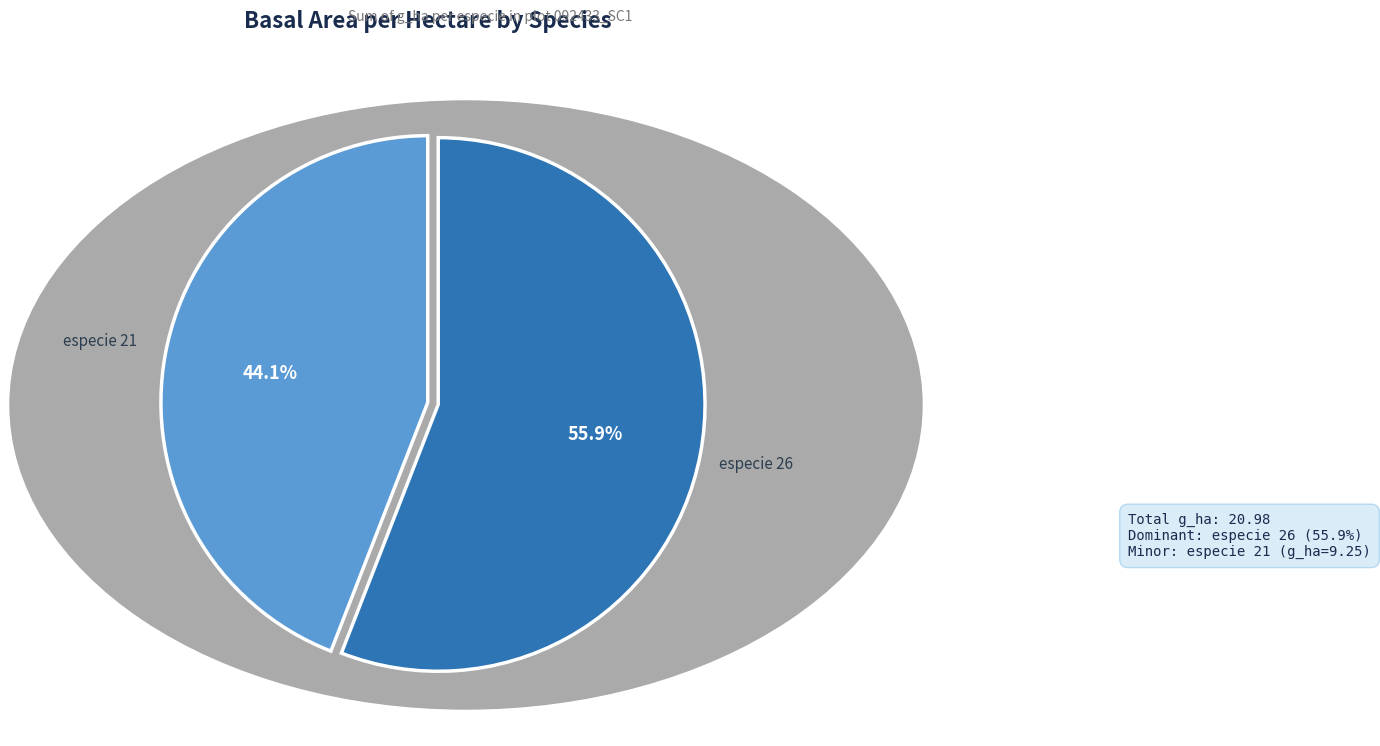

Which category has the biggest portion of the pie?

especie 26